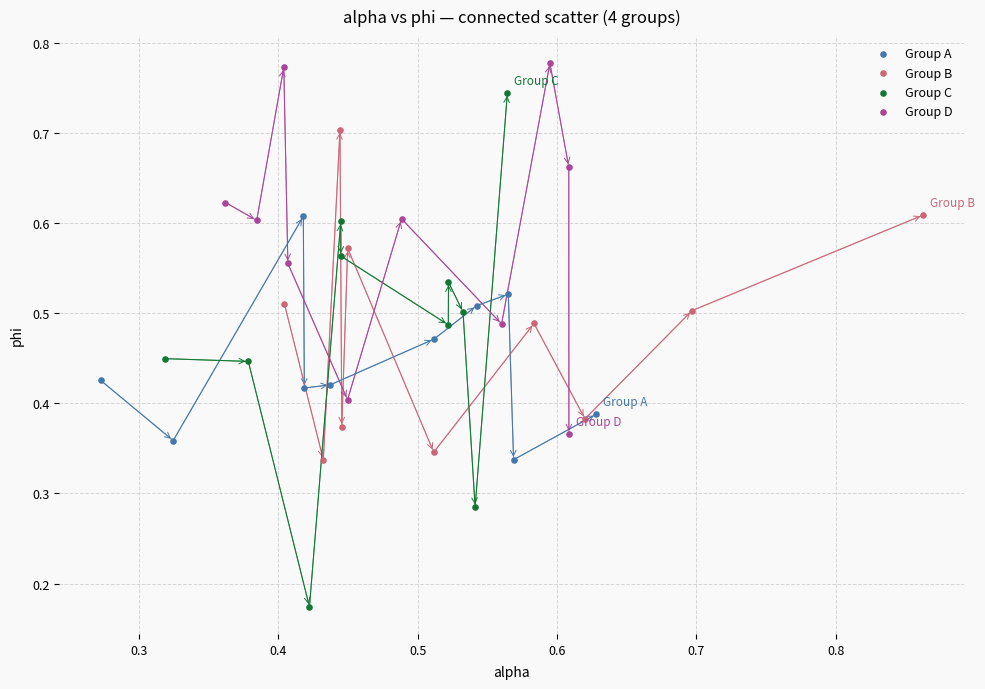

Which series reaches the maximum Y coordinate?

Group D